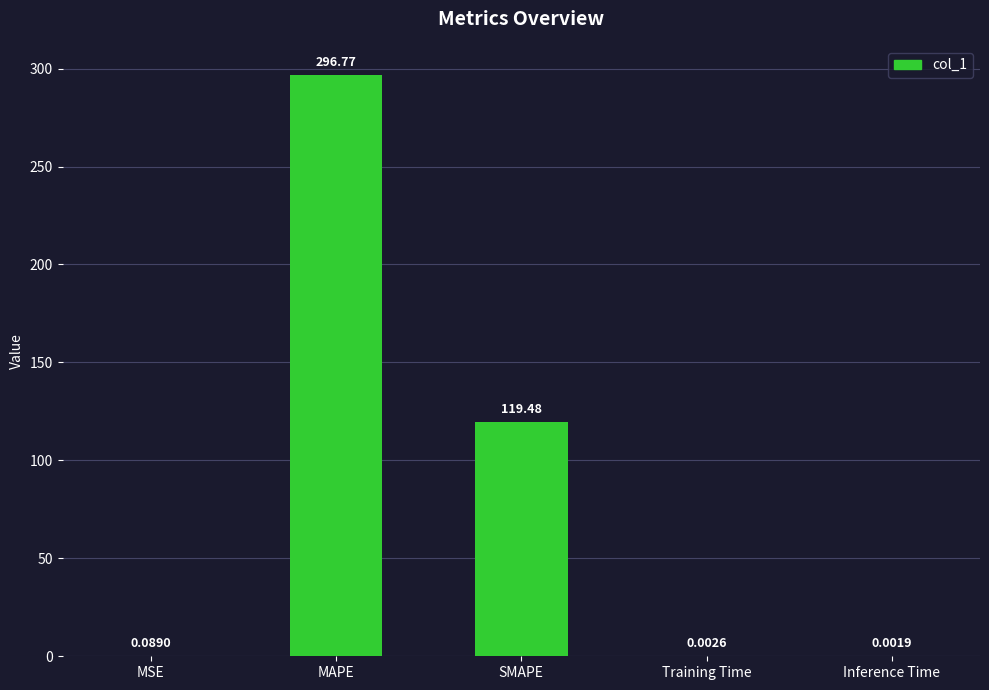

Which label corresponds to the largest value in the chart?

MAPE